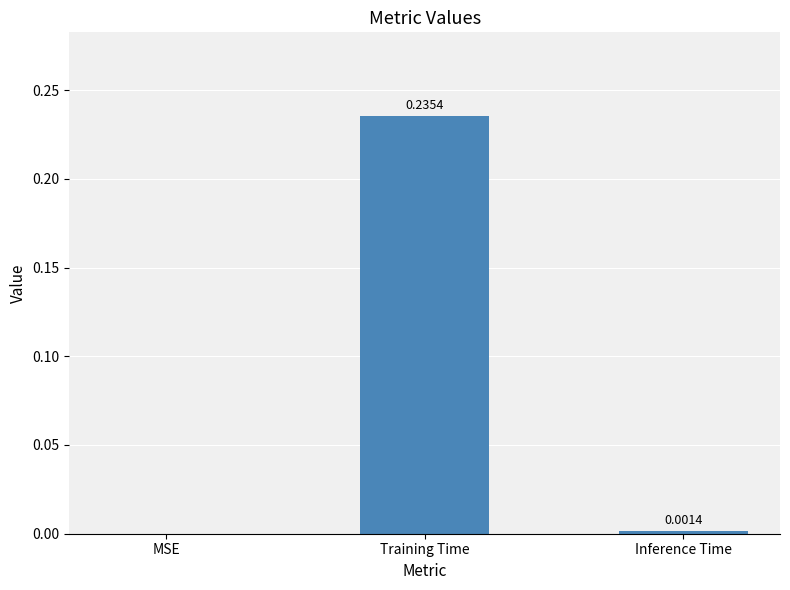

Between Training Time and Inference Time, which is larger?

Training Time